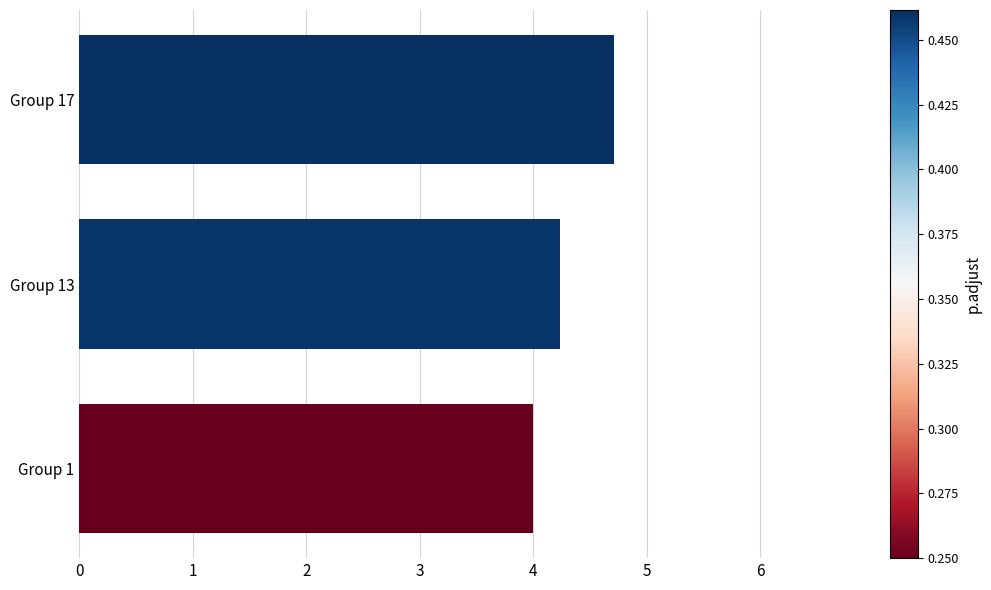

How many data points does each series have?

3